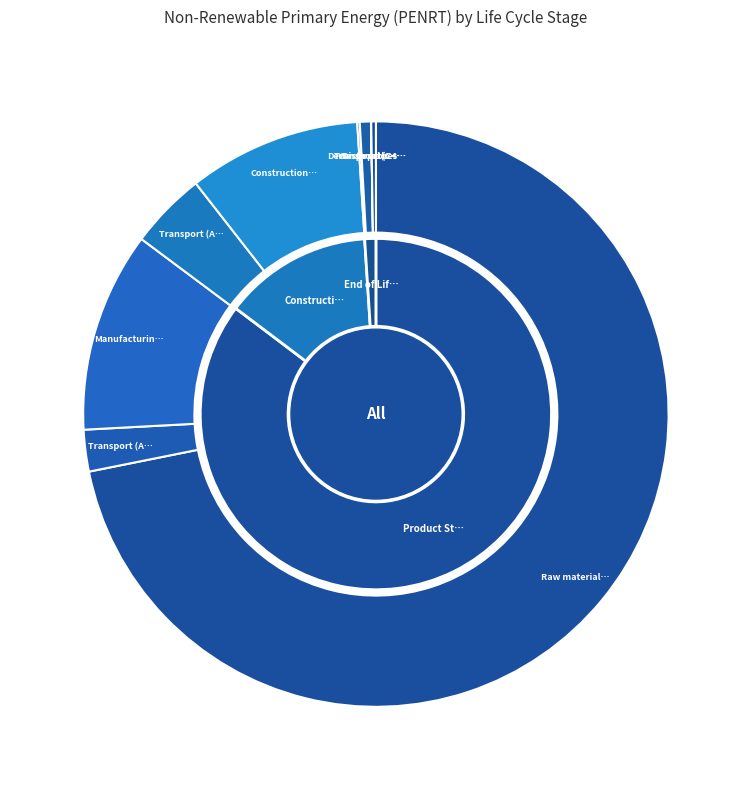

What is the change in value from Transport (A2) to Disposal (C4)?

-5.5